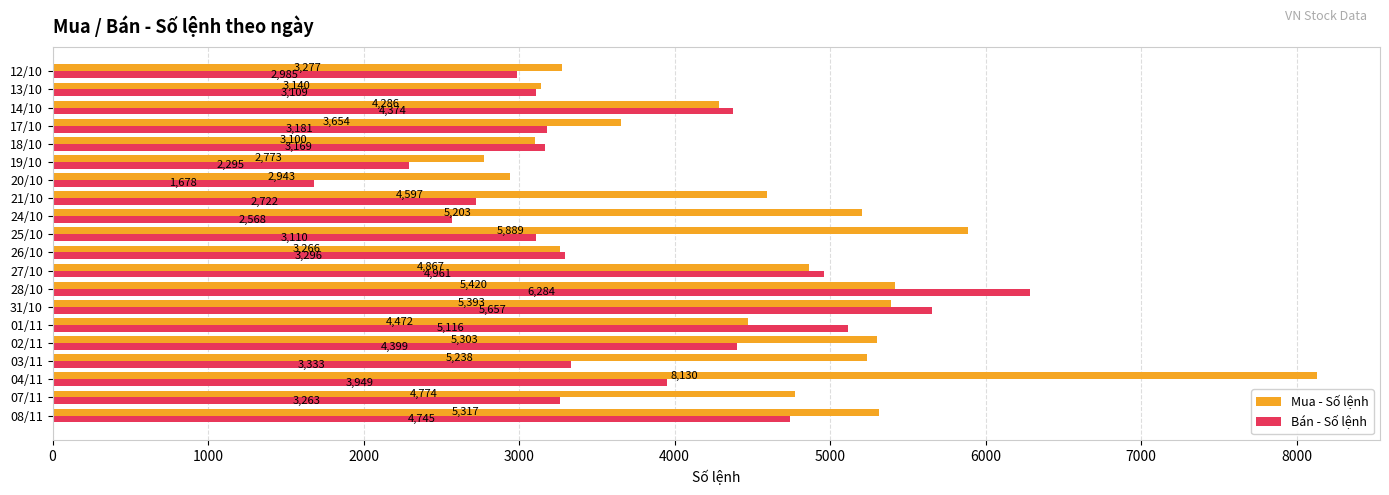

Is the value of Mua - Số lệnh at 27/10 greater than the value of Bán - Số lệnh at 17/10?

Yes